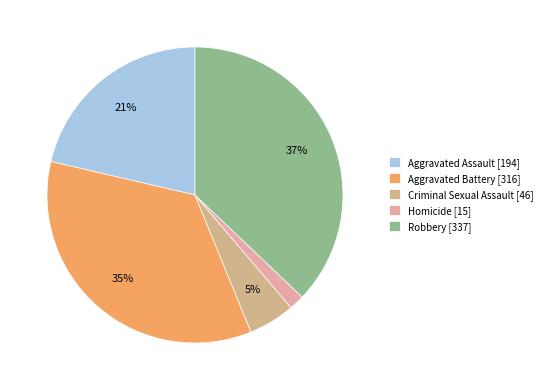

What portion of the pie excludes Homicide?

98.3%